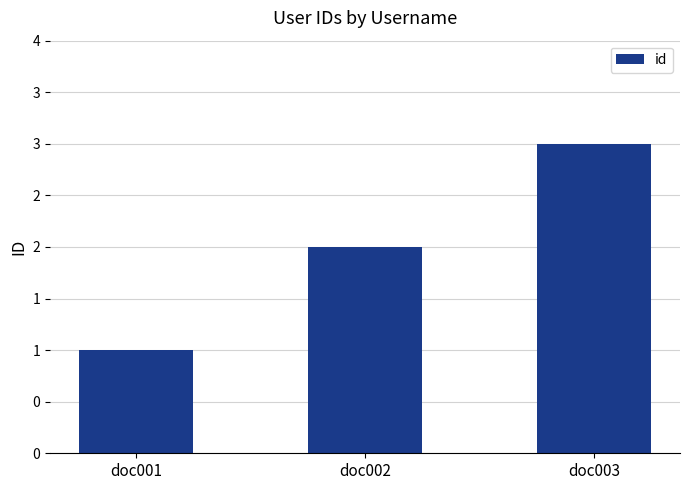

What is the sum of all values?

6